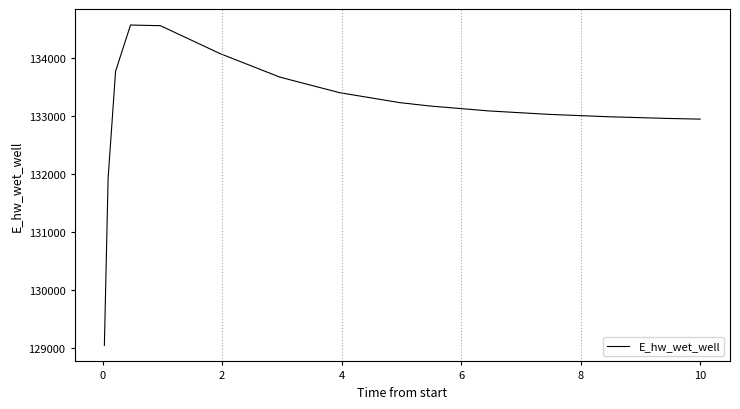

What is the difference between the maximum and minimum values?

5519.9